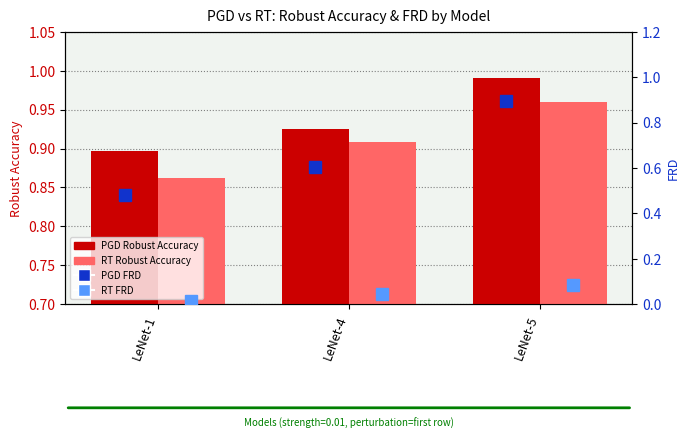

At how many categories does at least one series exceed 0?

3